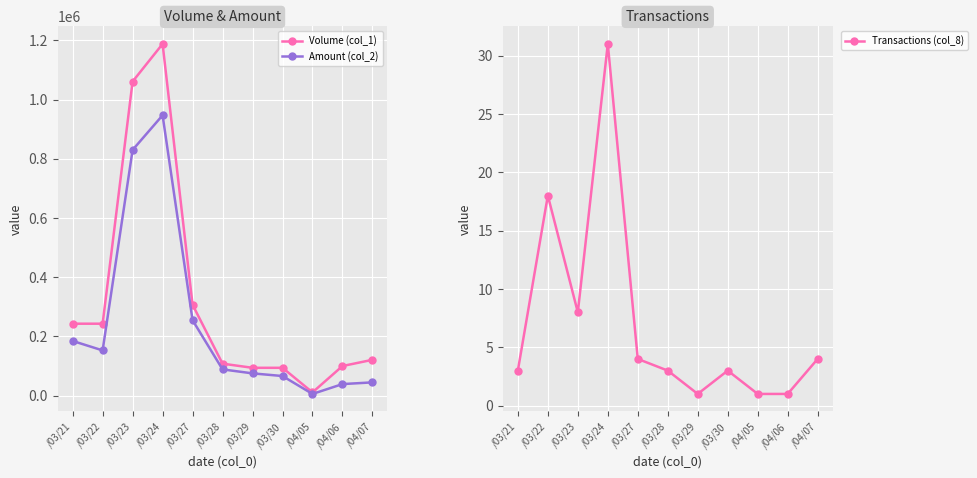

Which has a higher value, /03/22 or /03/24?

/03/24